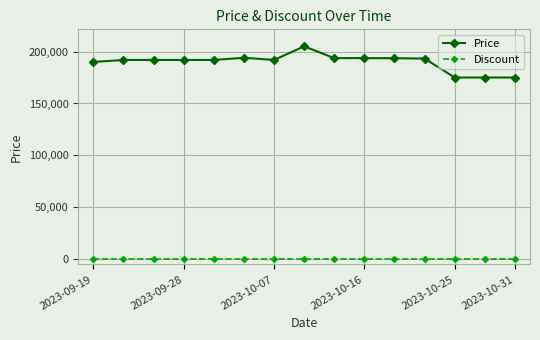

Which series has the widest spread of values?

Price